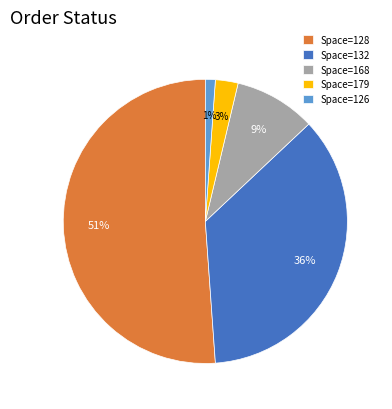

Does Space=128 account for over 50% of the chart?

Yes